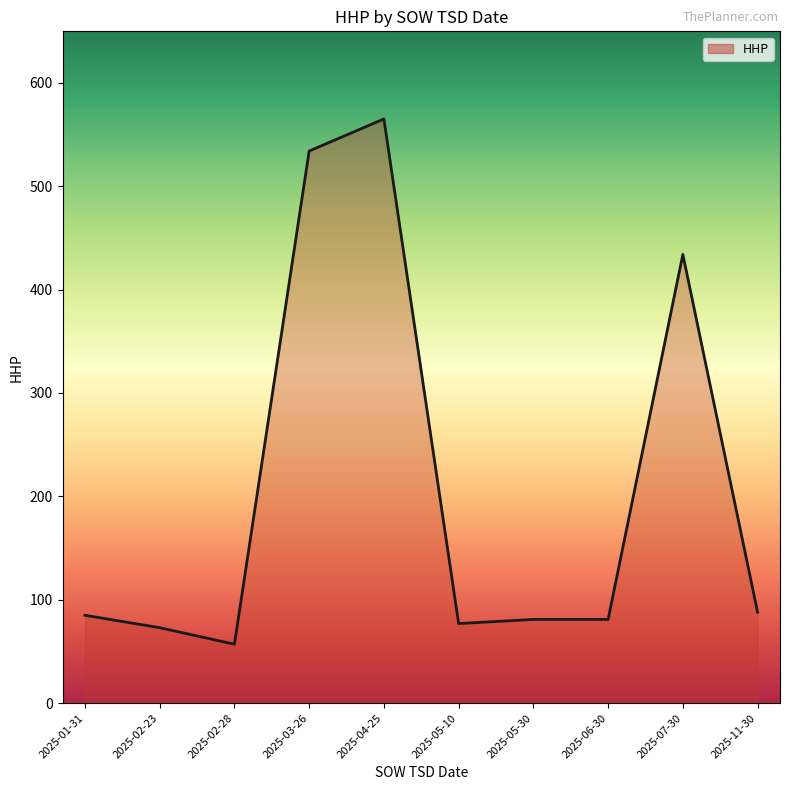

Between 2025-02-23 and 2025-06-30, which is larger?

2025-06-30